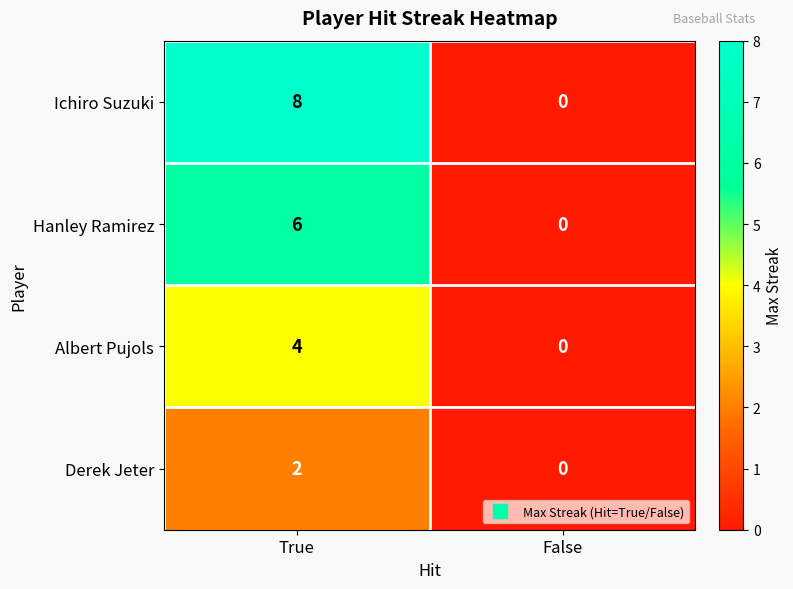

At True, list the series in order from largest to smallest.

Ichiro Suzuki, Hanley Ramirez, Albert Pujols, Derek Jeter